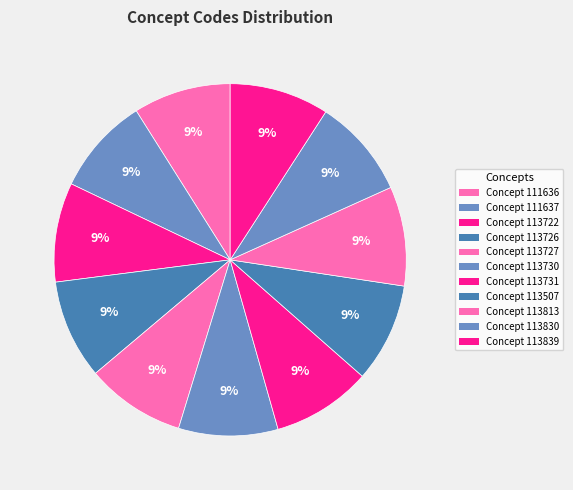

Rank the categories by value from highest to lowest.

113839, 113830, 113813, 113731, 113730, 113727, 113726, 113722, 113507, 111637, 111636